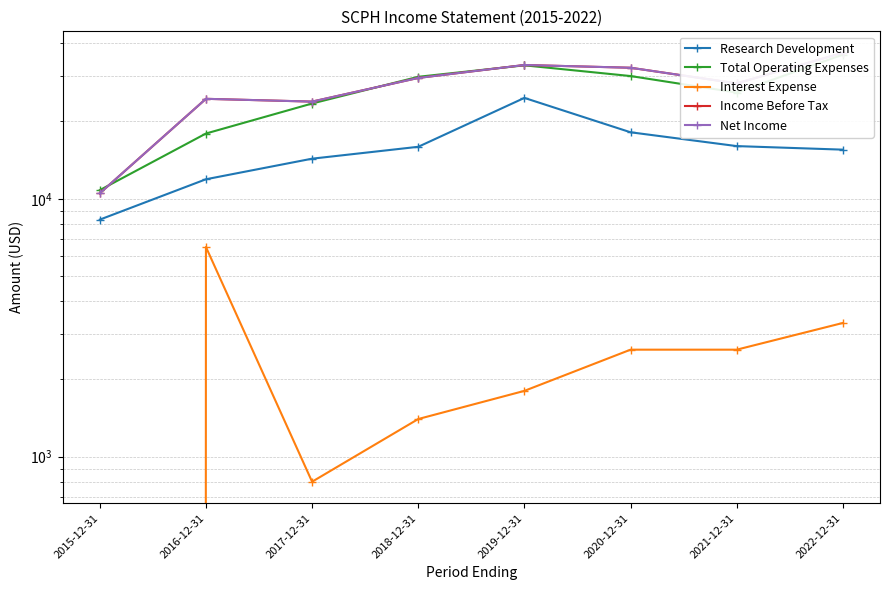

Between 2017-12-31 and 2019-12-31, which is larger?

2019-12-31